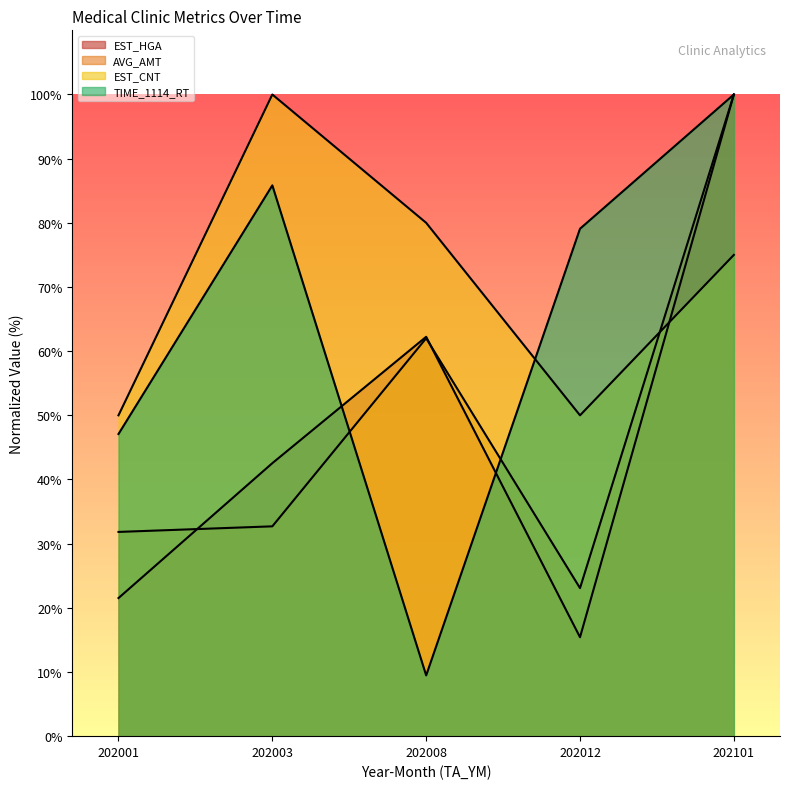

Where is AVG_AMT nearest to the value 61?

202008